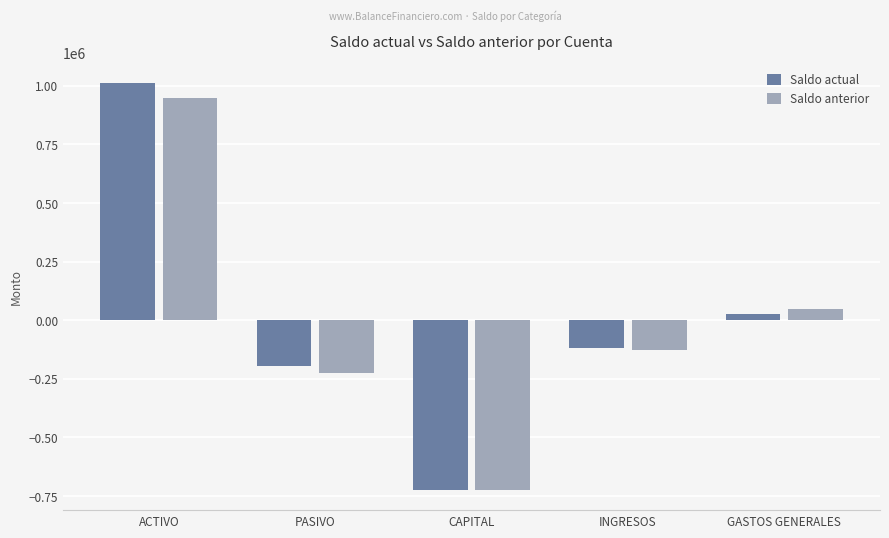

What is the value of the Saldo anterior bar at the 4th from the left?

-128000.0